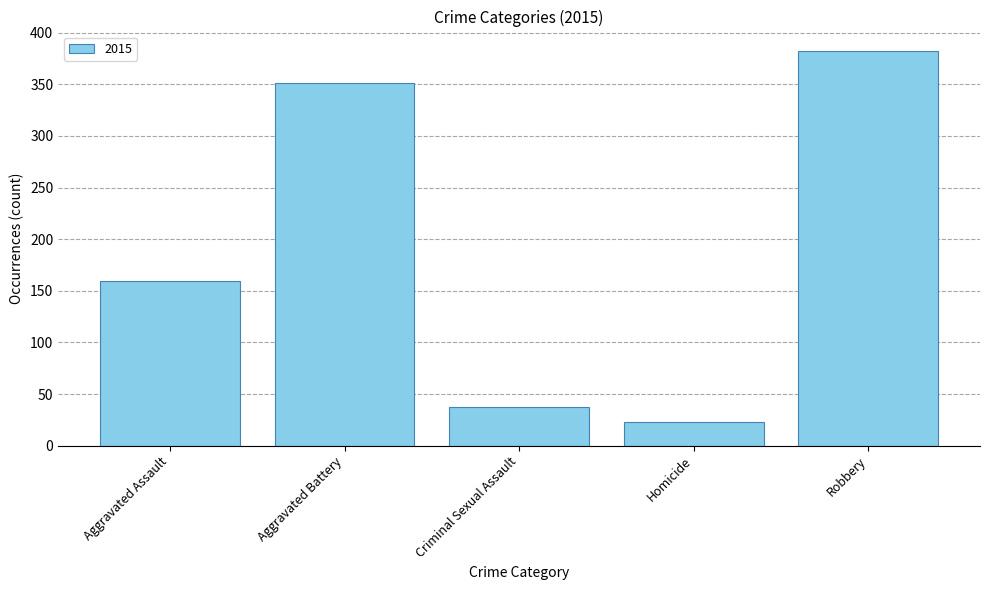

What is the label of the 3rd bar from the right?

Criminal Sexual Assault